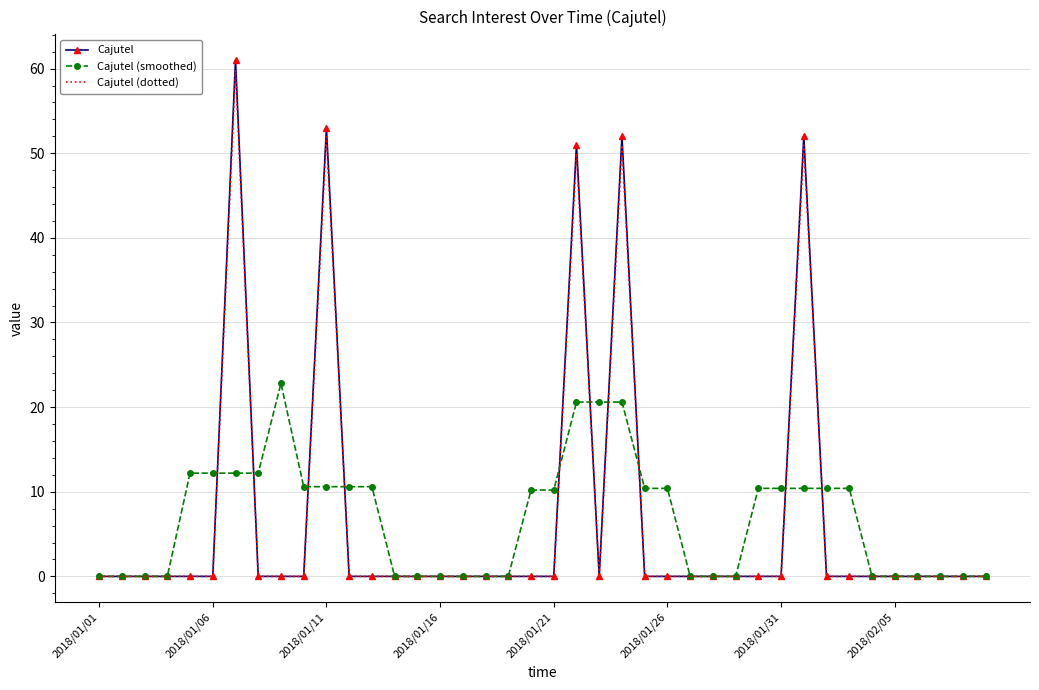

How many categories are shown in the chart?

40